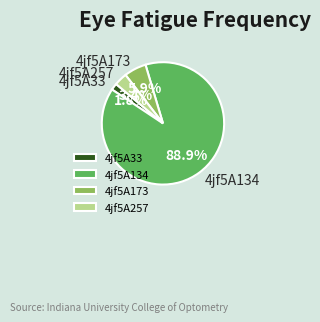

Approximately how many times larger is the value at 4jf5A134 compared to 4jf5A257?

26.1